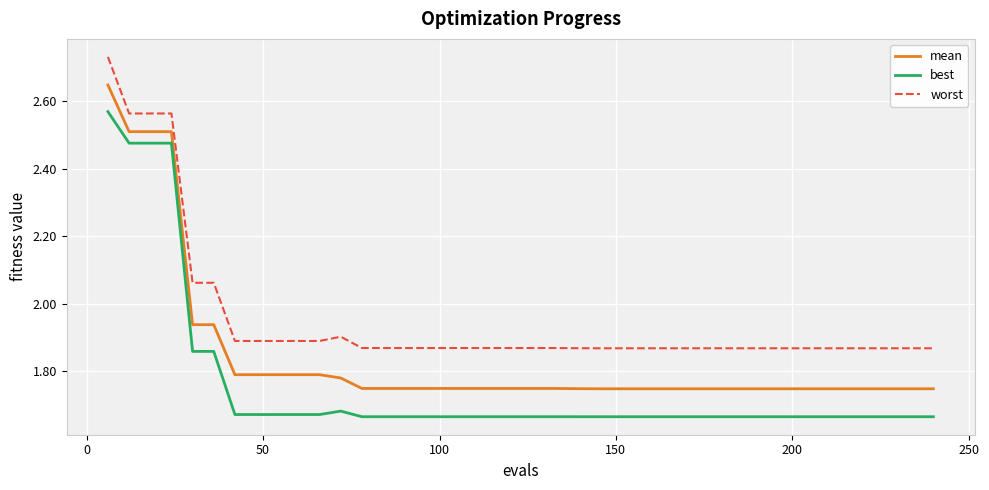

Which series has the widest spread of values?

best